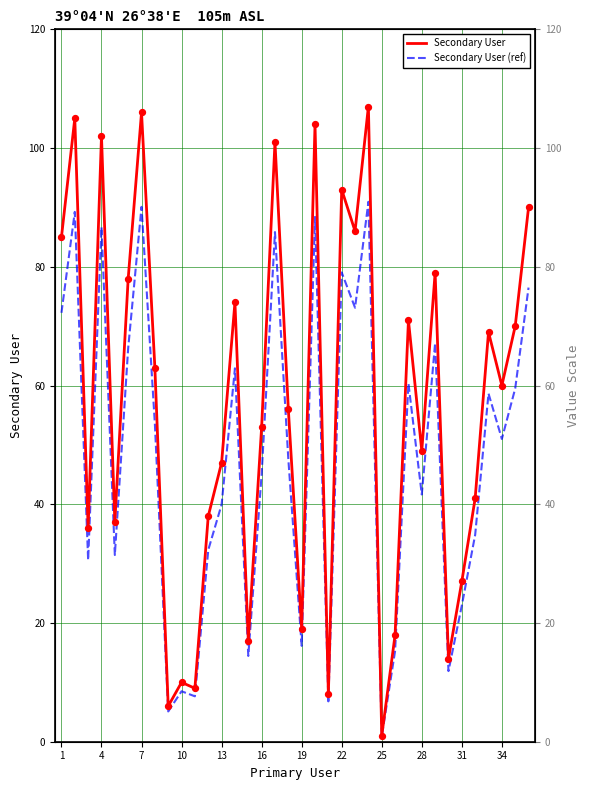

At how many categories does at least one series exceed 95?

6